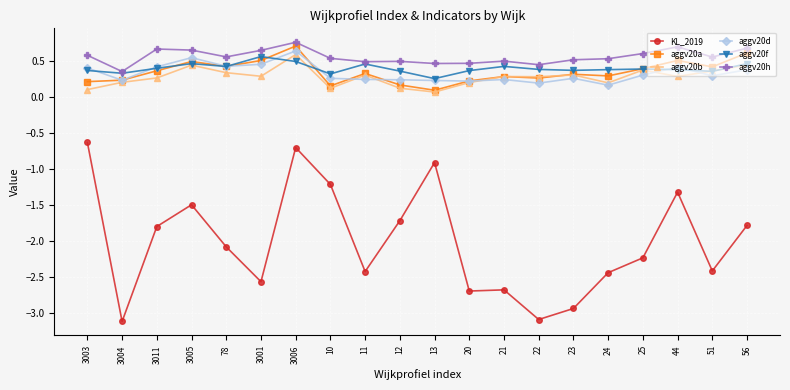

Which series has the largest range (max minus min)?

KL_2019